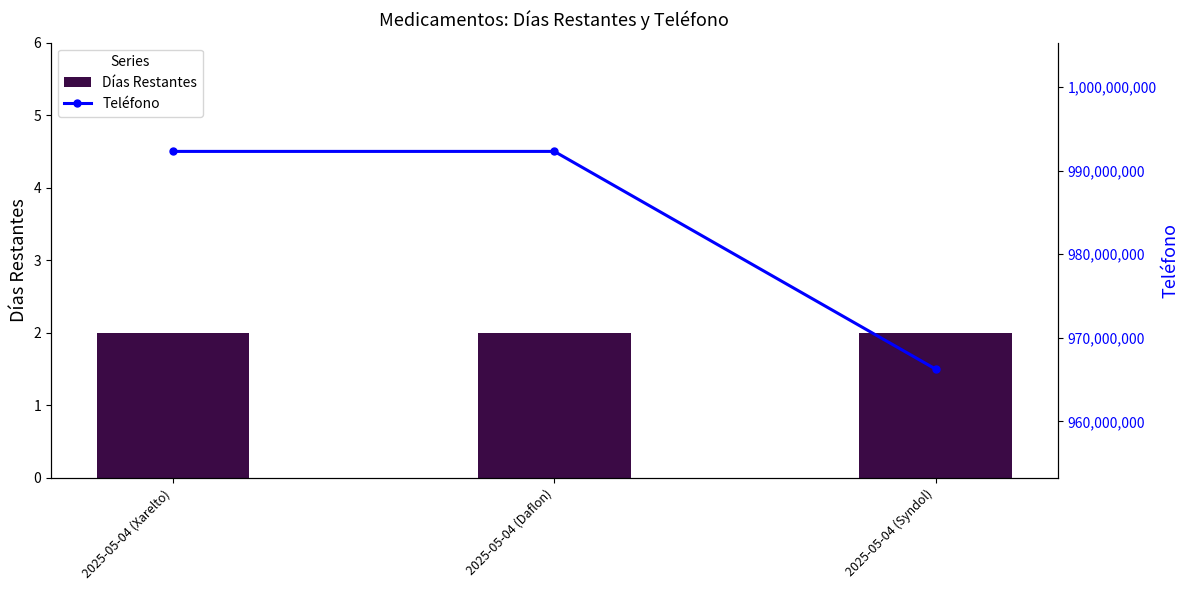

What is the sum of the Días Restantes values at 2025-05-04 (Xarelto) and 2025-05-04 (Daflon)?

4